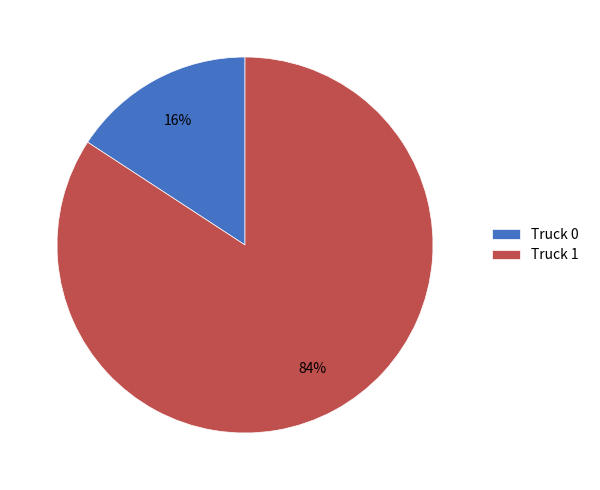

Which slice is the smallest?

Truck 0